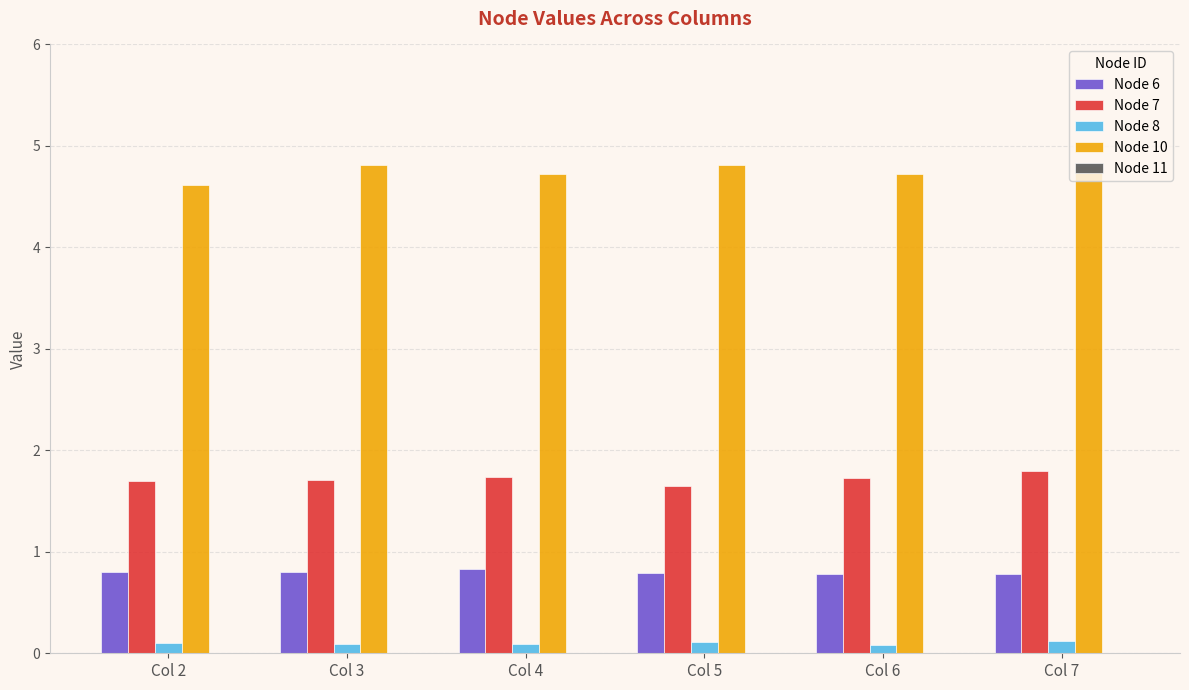

Rank the series by their maximum value, from lowest to highest.

Node 8, Node 6, Node 7, Node 10